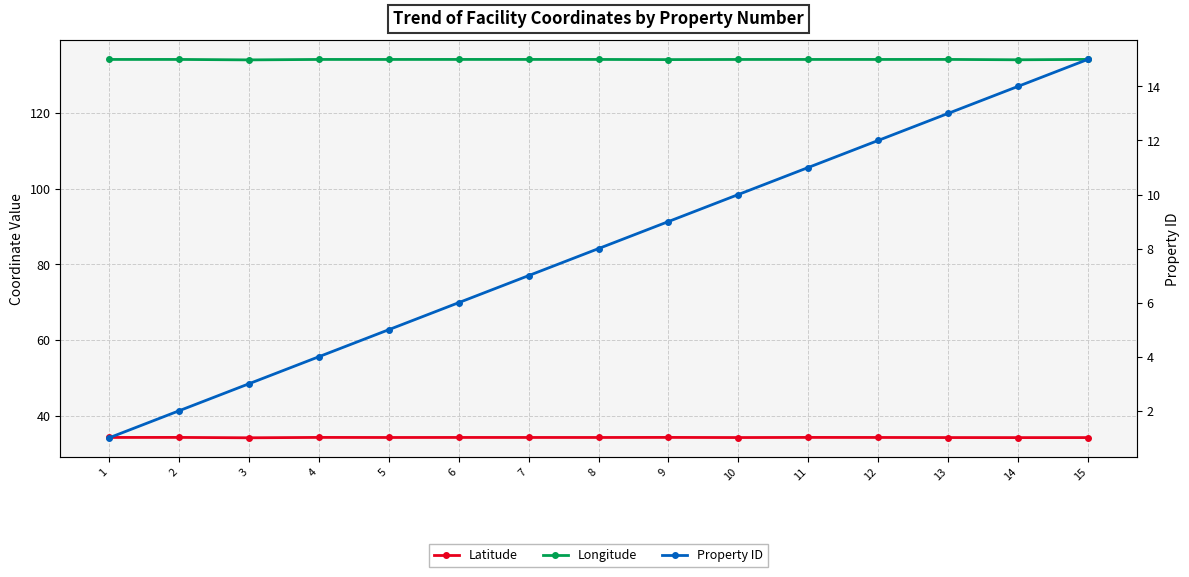

The value of Latitude at 8 is 24.0. True or false?

False